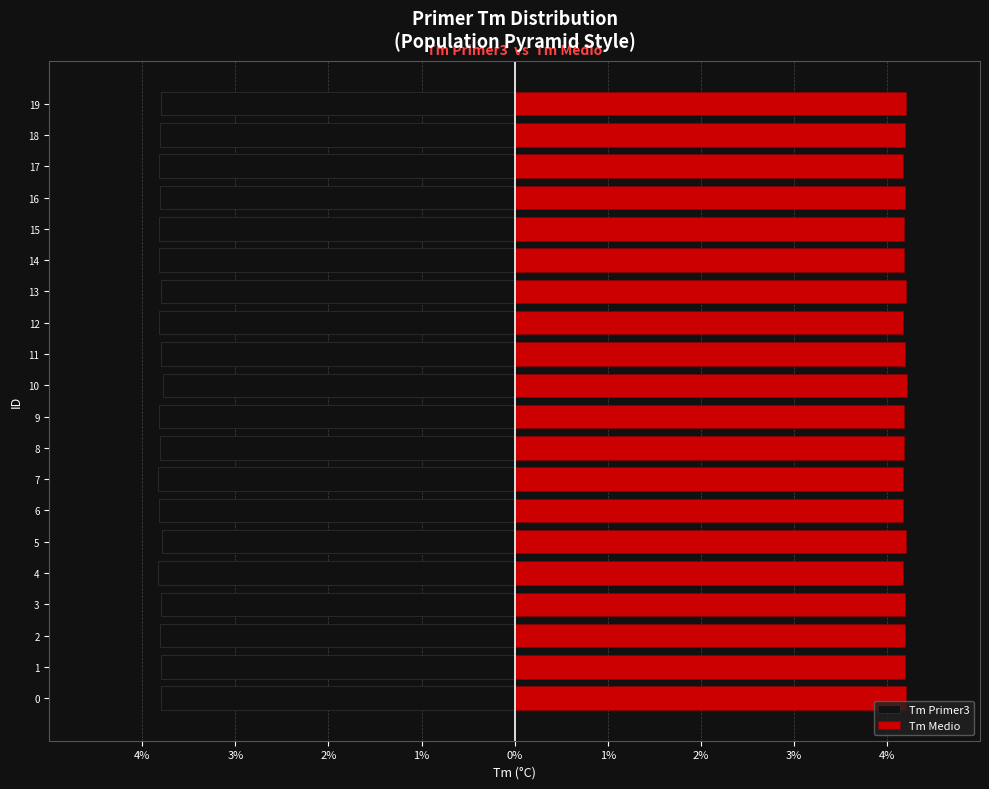

What is the smallest value displayed?

-3.8